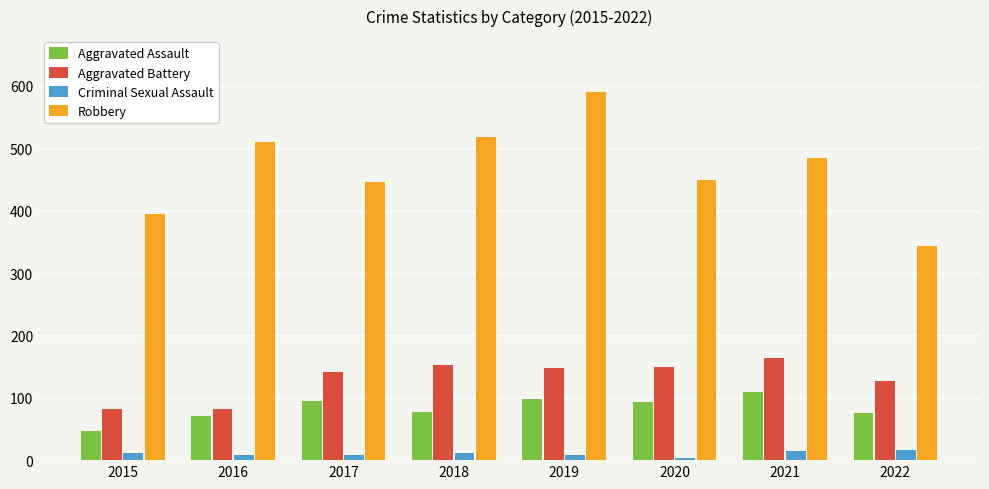

Where does the Robbery series first go above 484?

2016